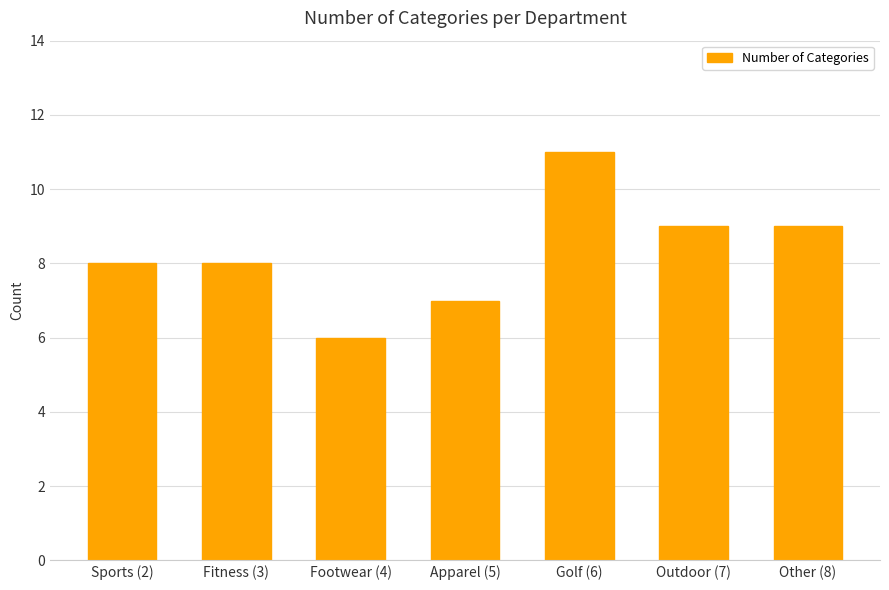

At which category does the chart reach its minimum across all series?

Footwear (4)